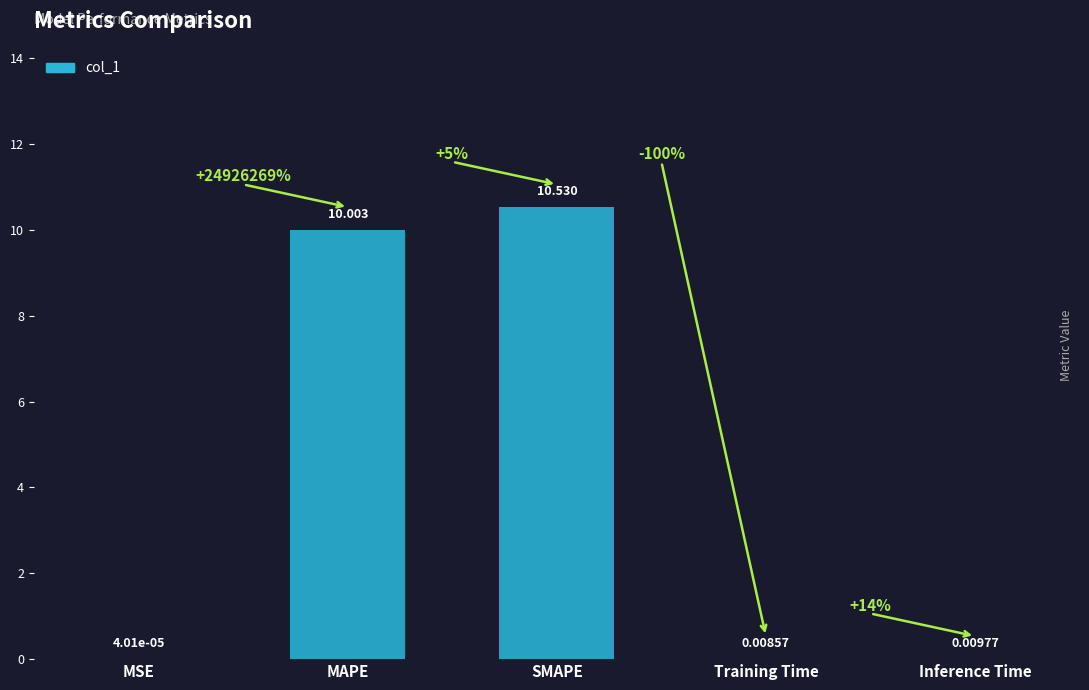

Does the chart contain stacked bars?

No